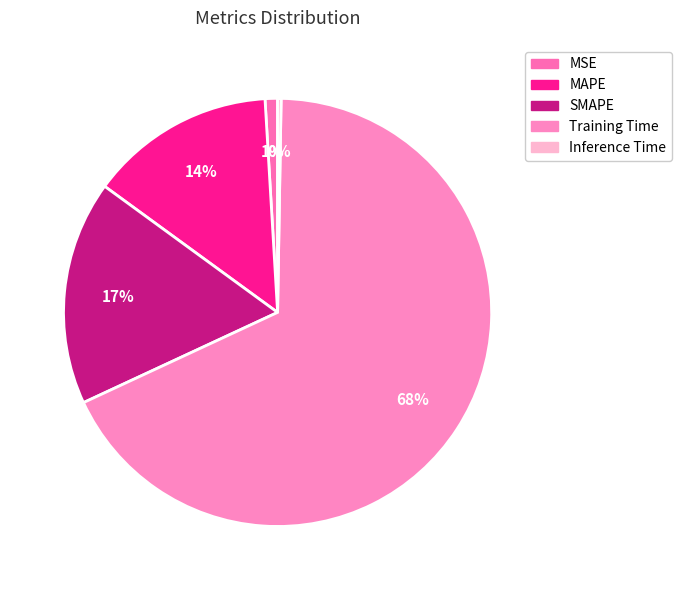

What is the smallest slice in the pie chart?

Inference Time